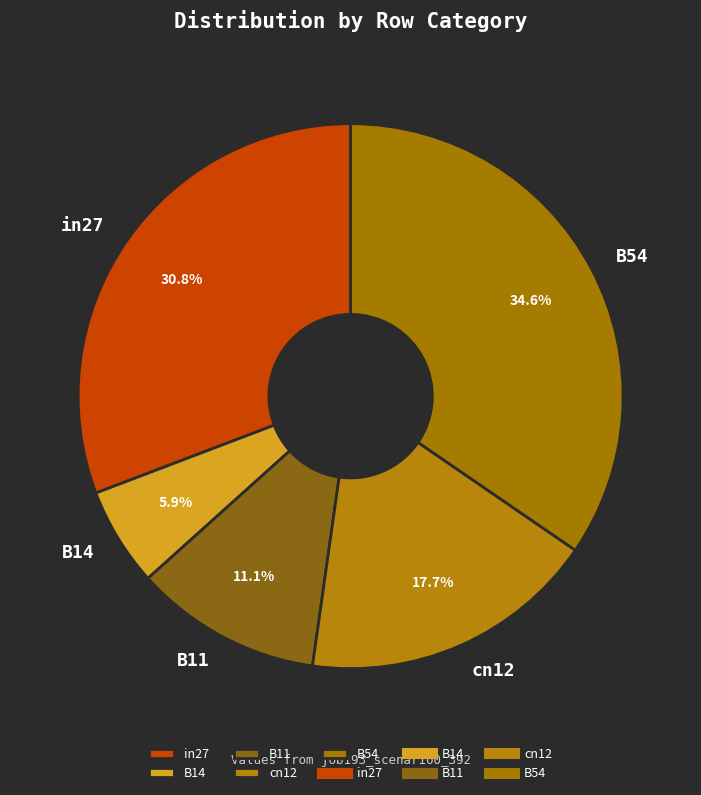

Is it true that in27 is 44% of the pie?

False